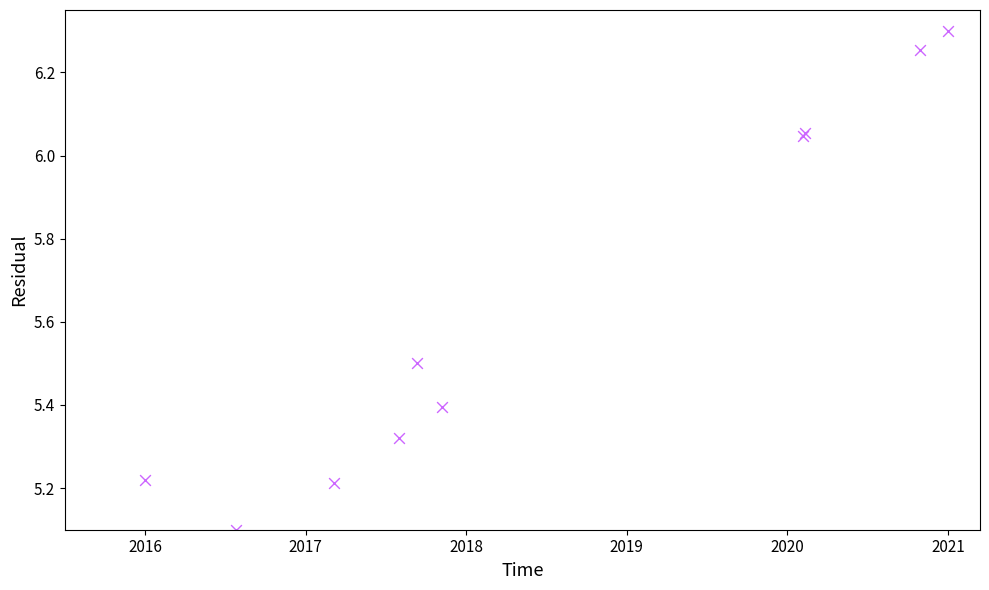

What Y value in the scatter plot is closest to 5?

5.1